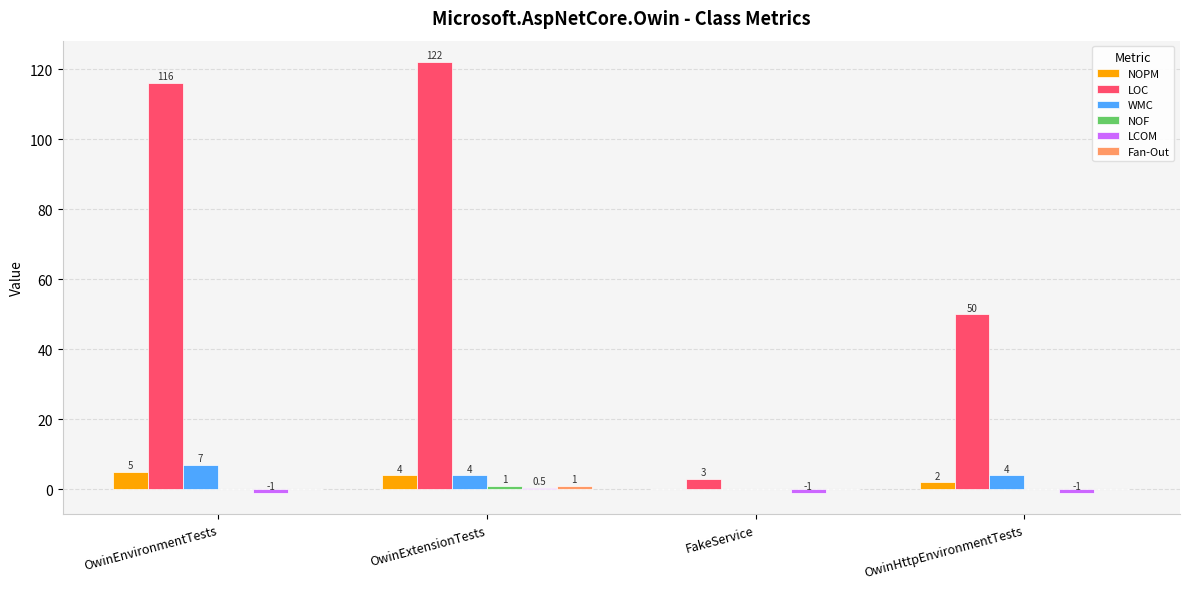

What is the sum of all NOPM values?

11.0